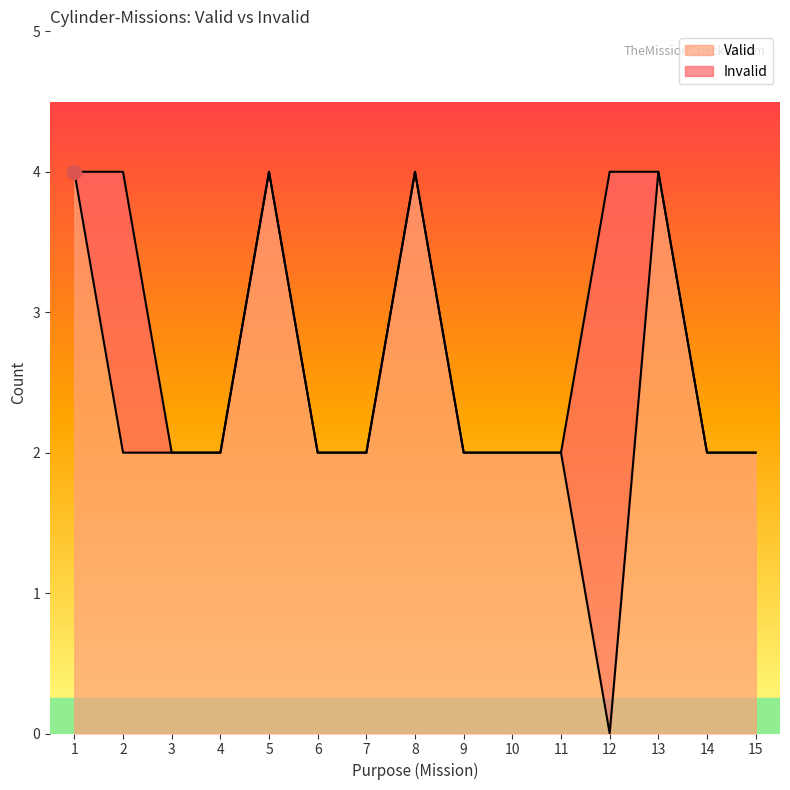

What is the difference between the second highest and second lowest values?

2